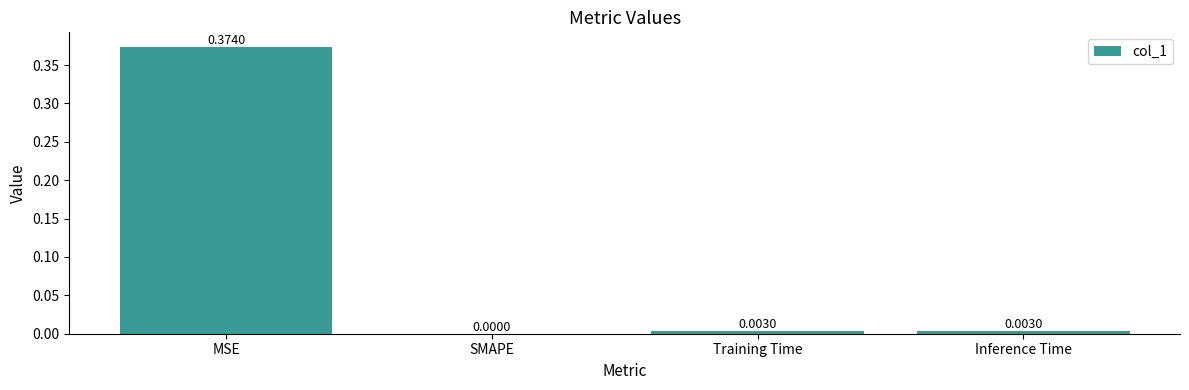

Between MSE and Training Time, which is larger?

MSE